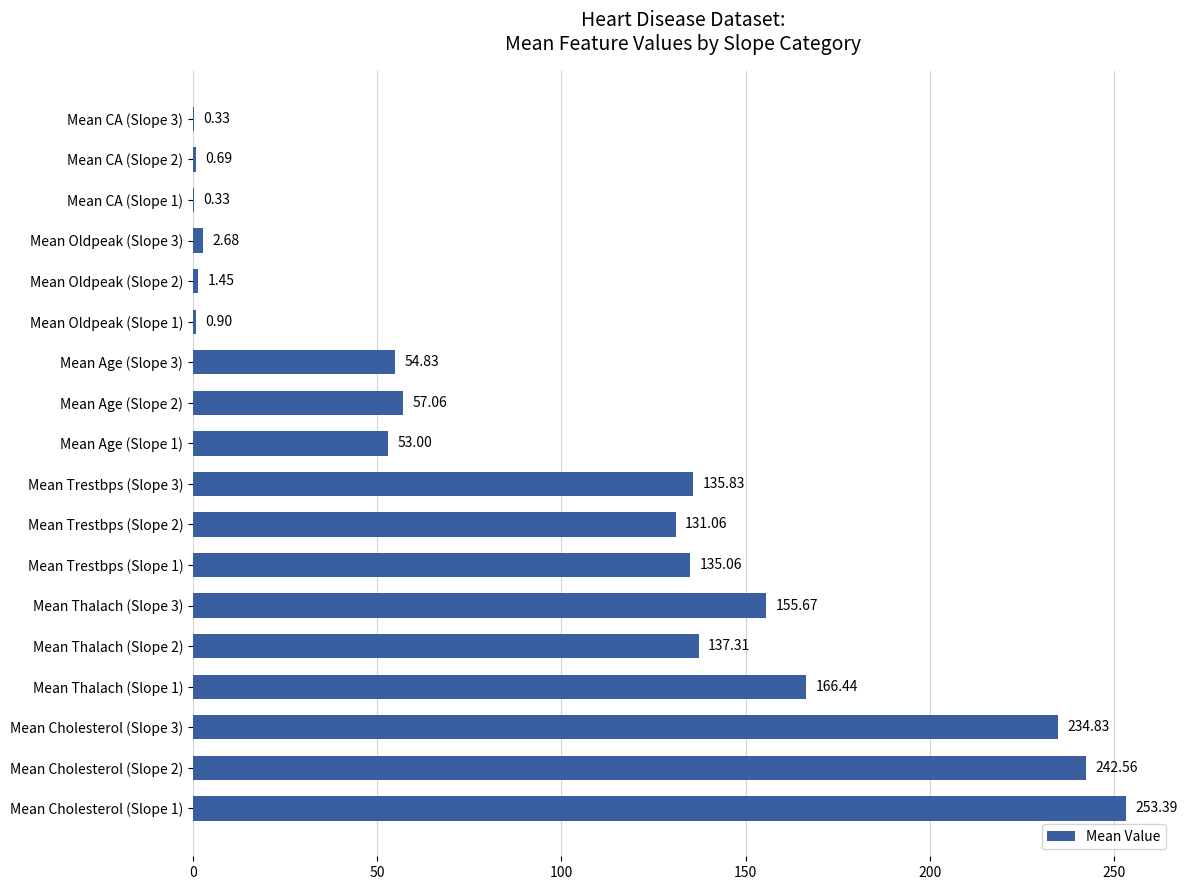

What is the sum of all values?

1763.4